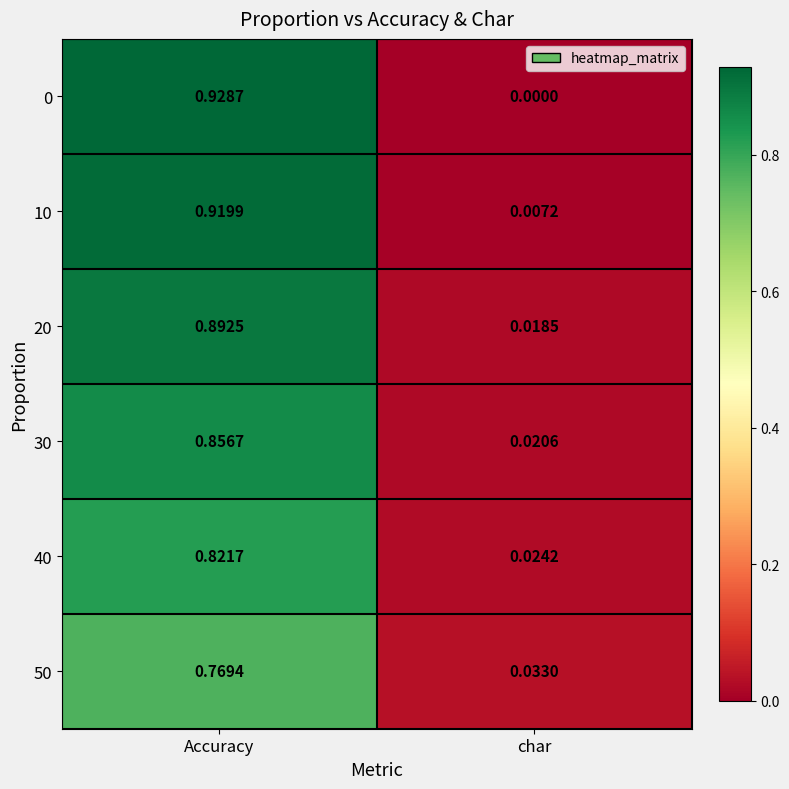

How many categories are shown in the chart?

2